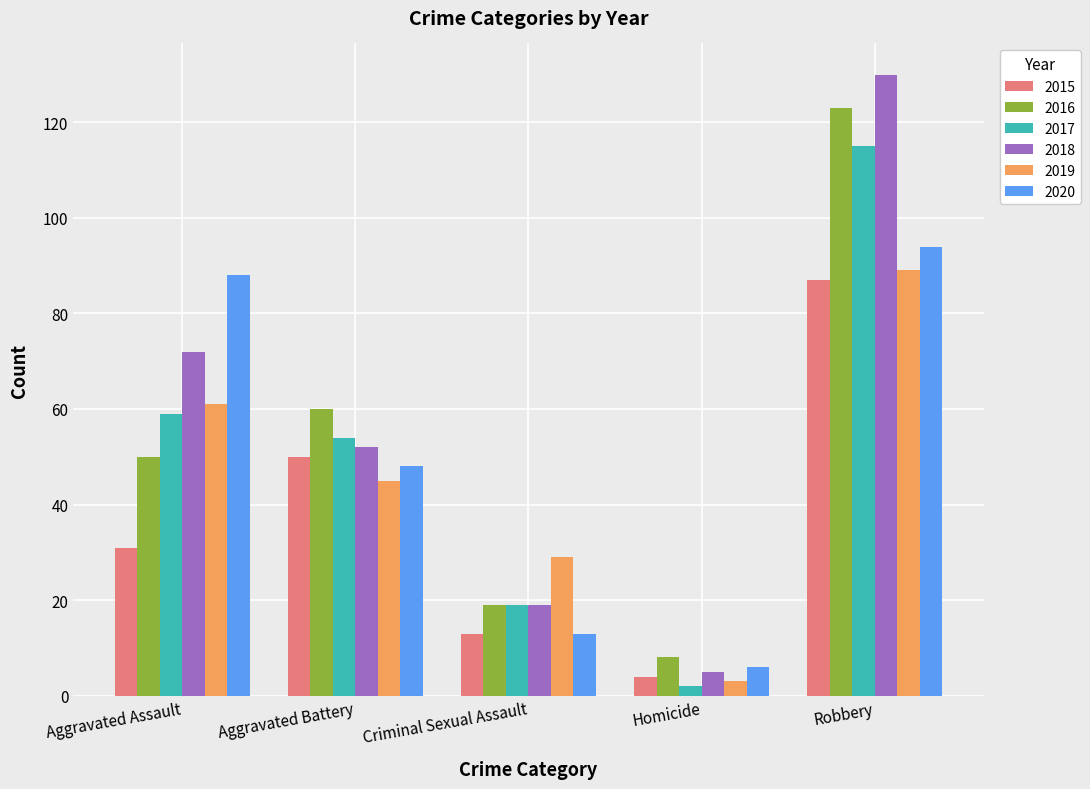

Count the number of data series in this chart.

6